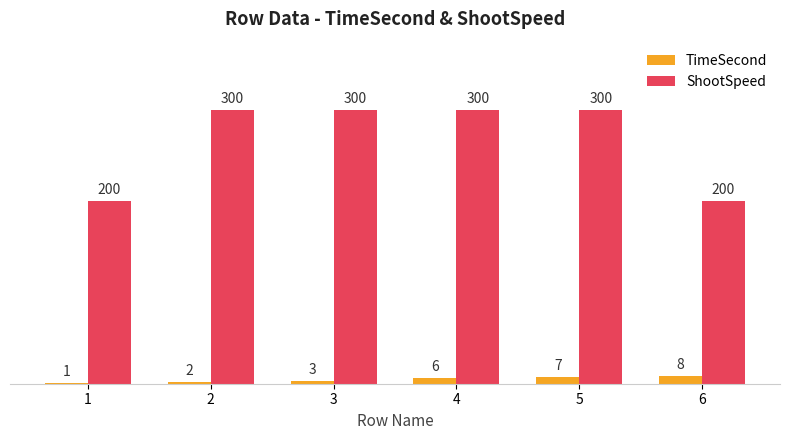

Is it true that TimeSecond equals 7 at 5?

True